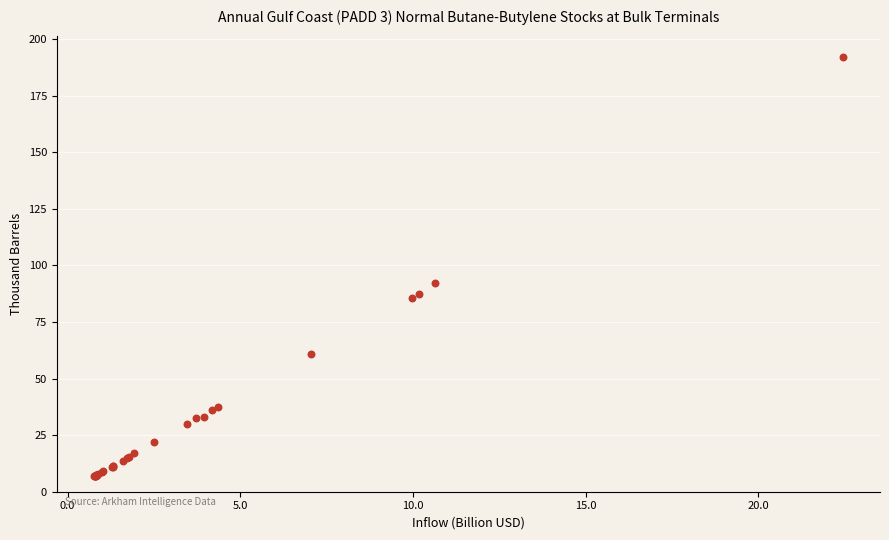

What Y value in the scatter plot is closest to 99?

92.2